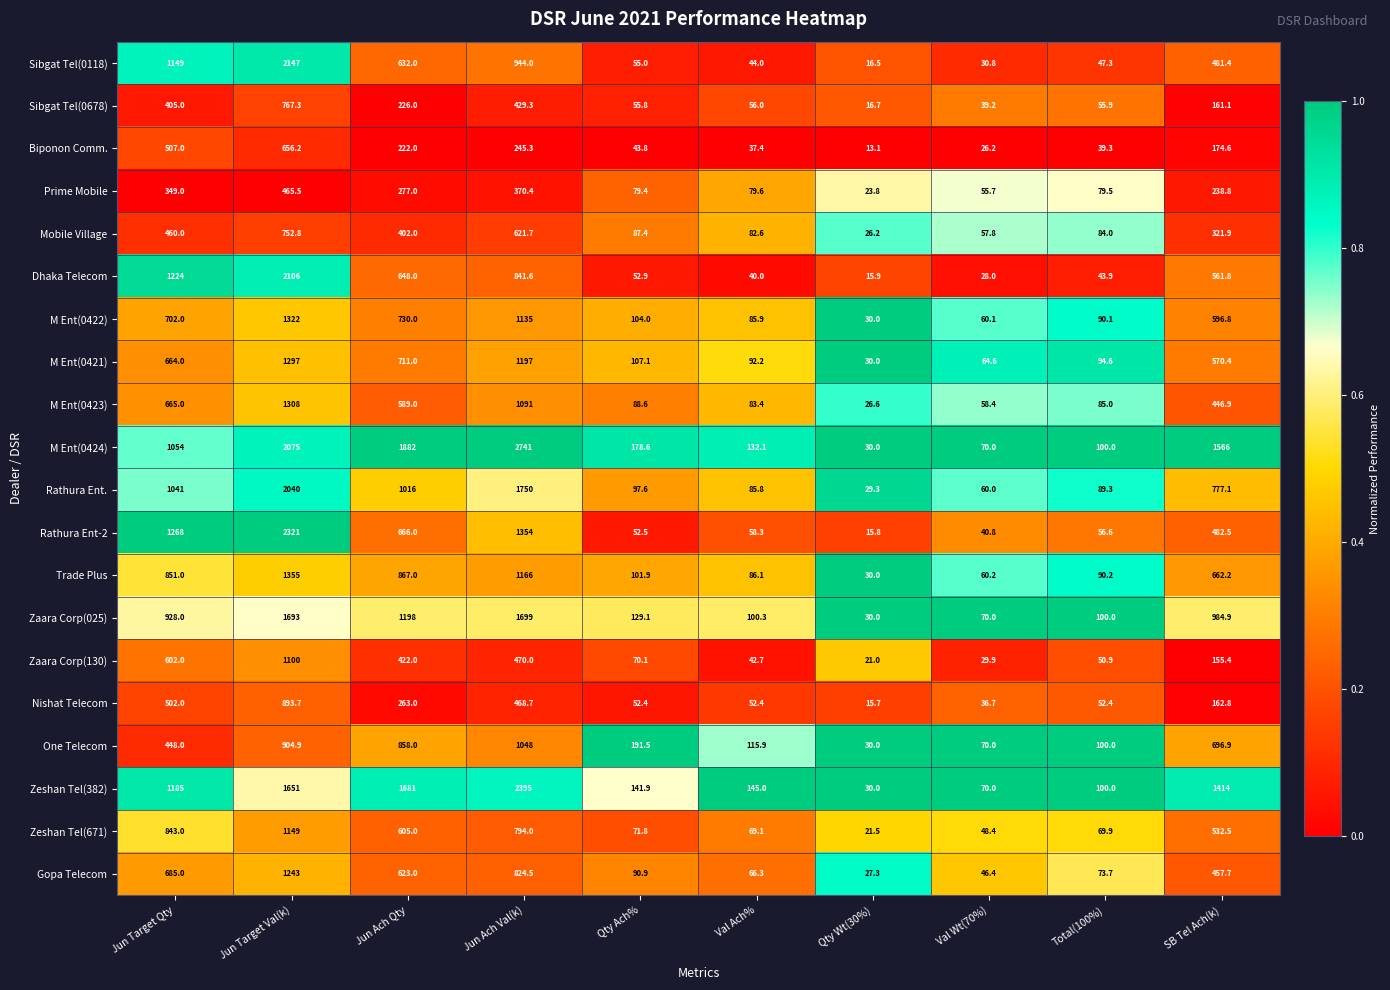

What is the difference between the highest and lowest values at SB Tel Ach(k)?

1410.6